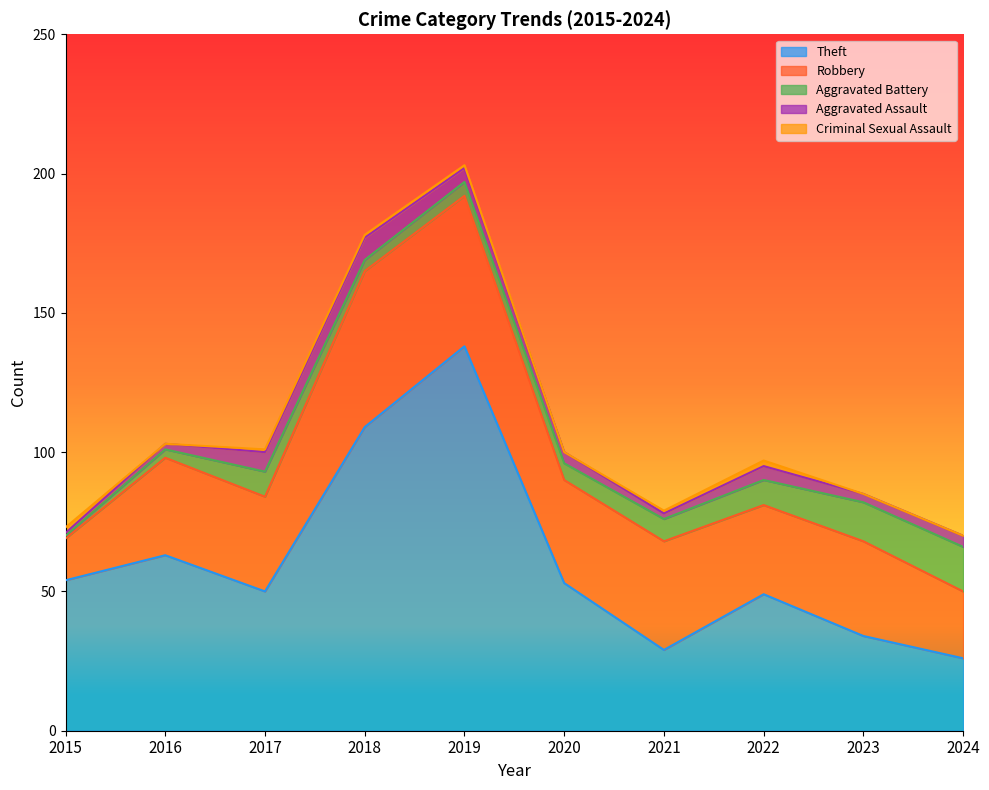

List the labels in order of Criminal Sexual Assault value, largest first.

2015, 2022, 2017, 2018, 2019, 2021, 2016, 2020, 2023, 2024